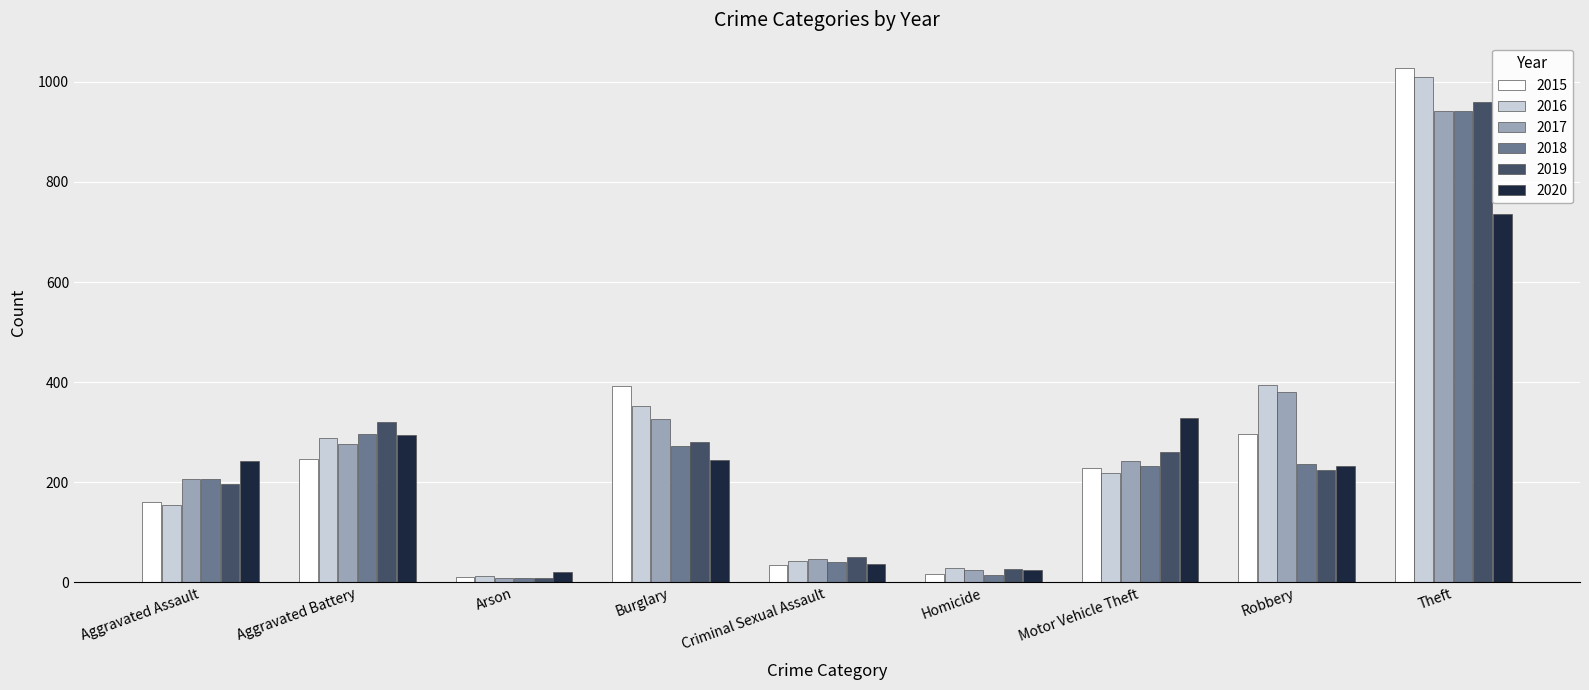

What is the spread (max minus min) of values at Criminal Sexual Assault?

17